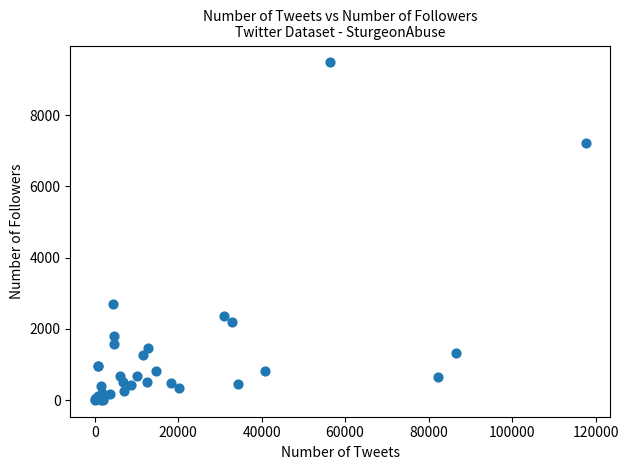

What Y value in the scatter plot is closest to 4745?

2687